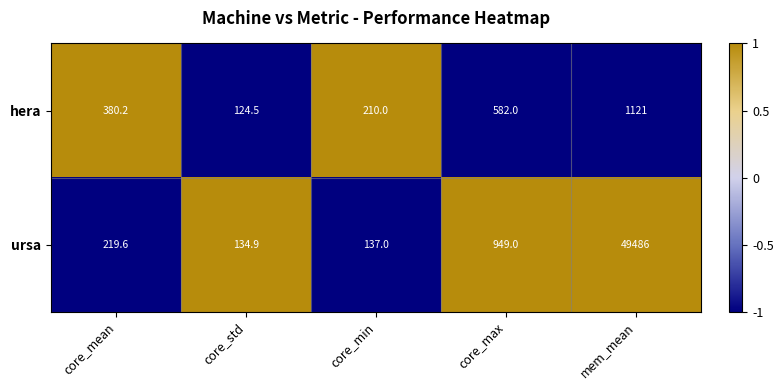

At which category is the sum across all series the highest?

mem_mean